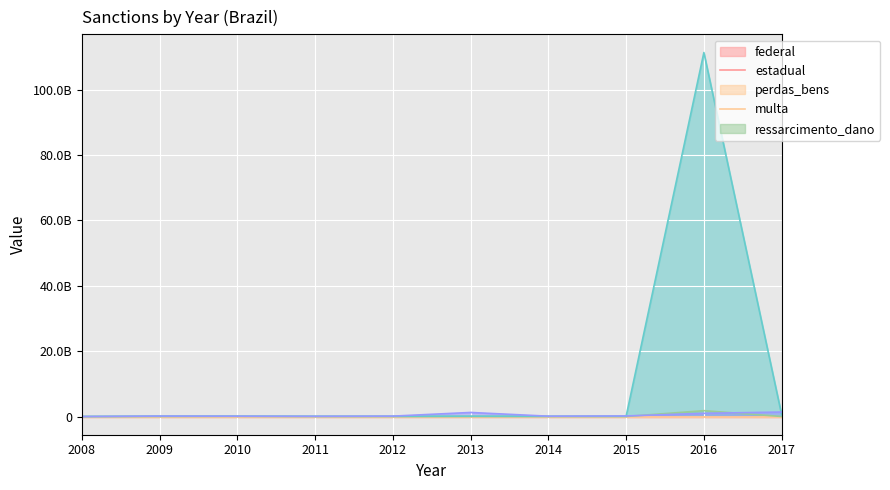

At which category does estadual reach its first local valley?

2010